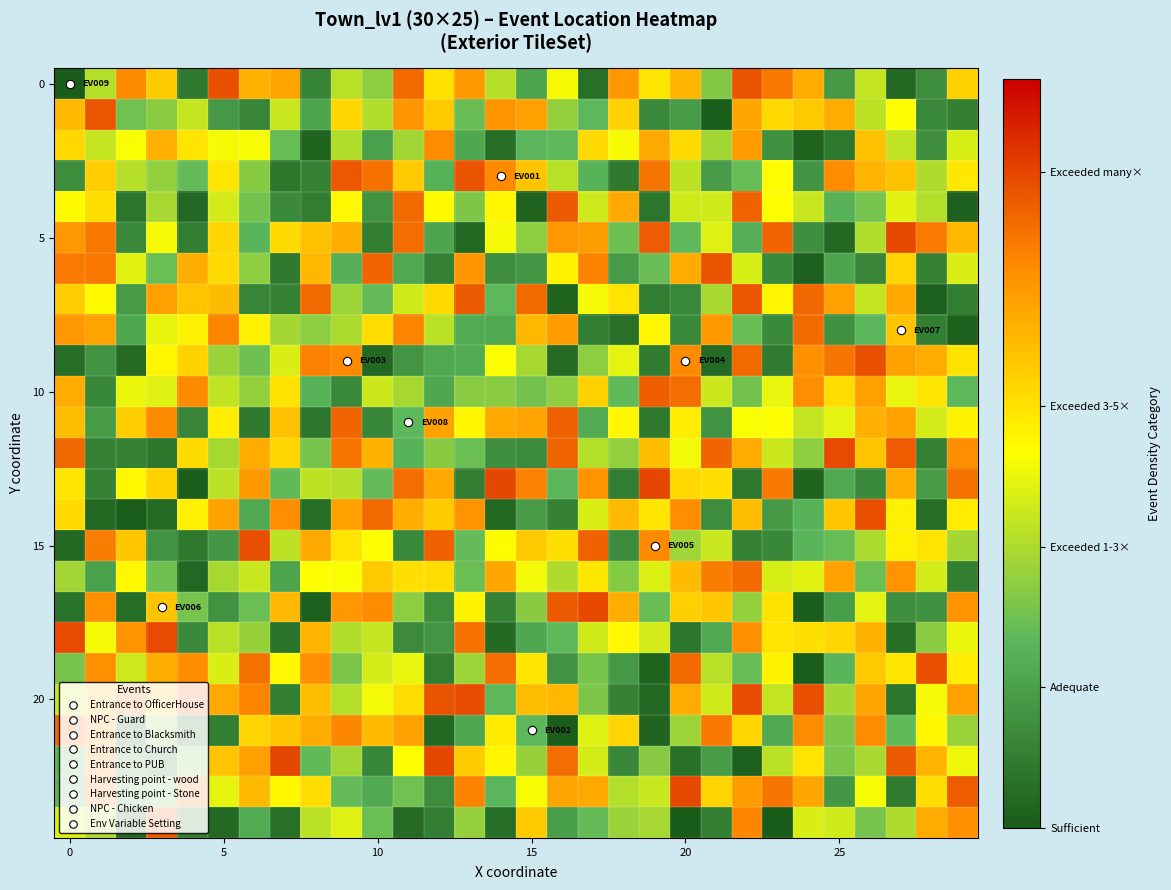

How many series are shown in this chart?

25